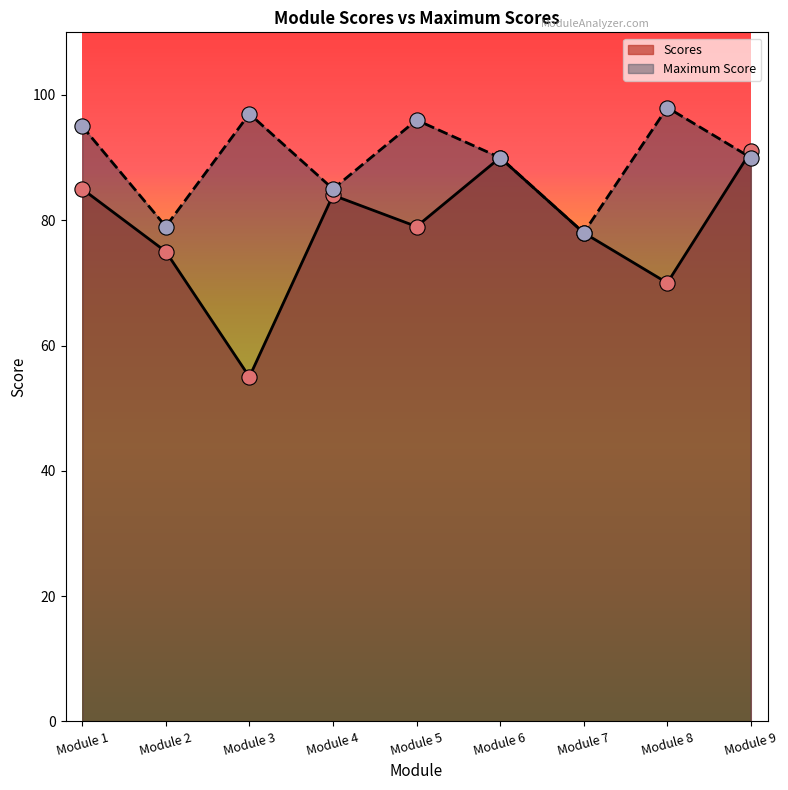

At which category is the sum across all series the highest?

Module 9